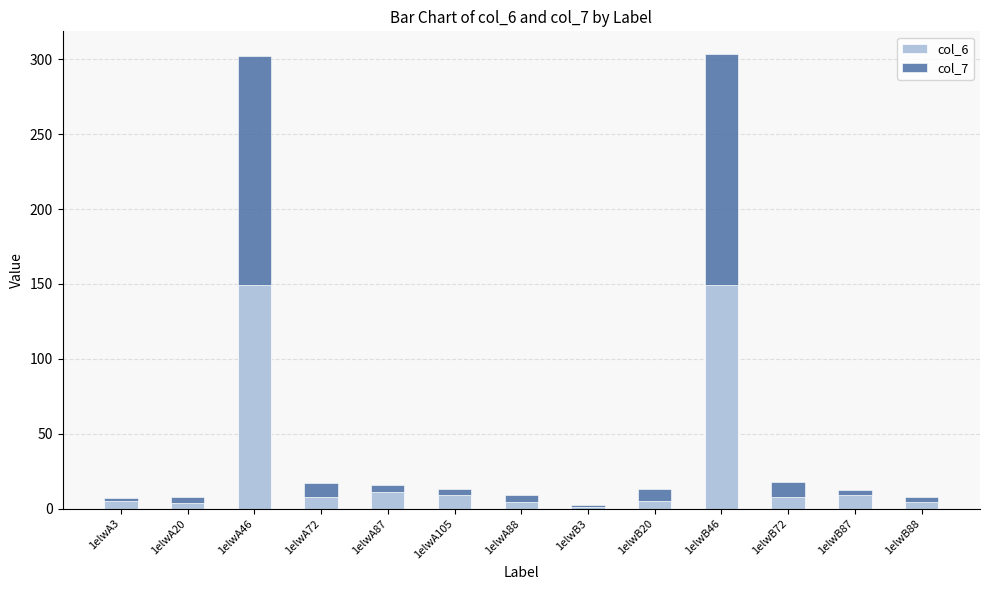

What is the highest value of the col_6 series?

149.5